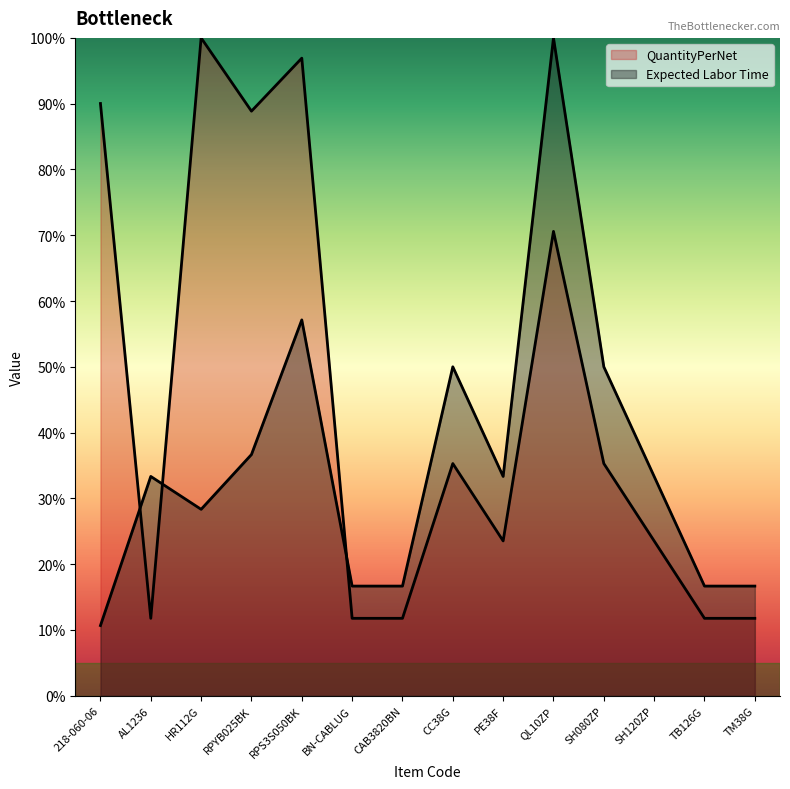

What is the difference between the Expected Labor Time values at SH080ZP and RPYB025BK?

13.3